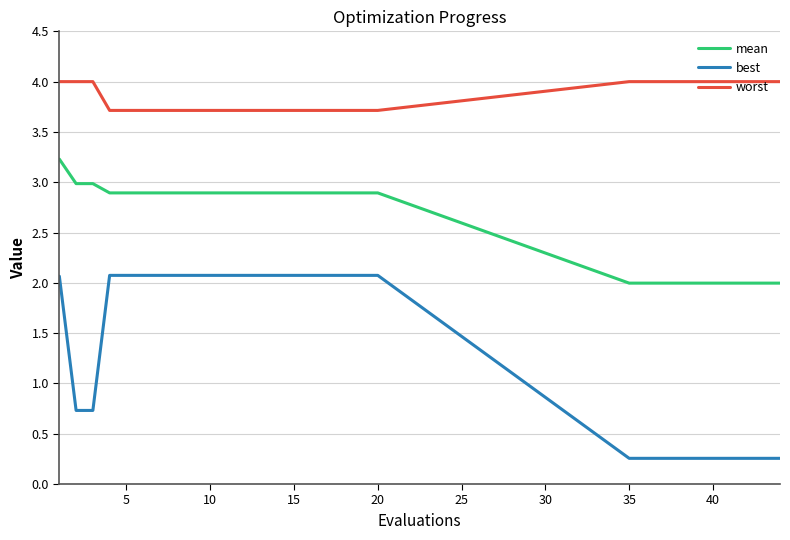

What is the average value of the best series?

1.4